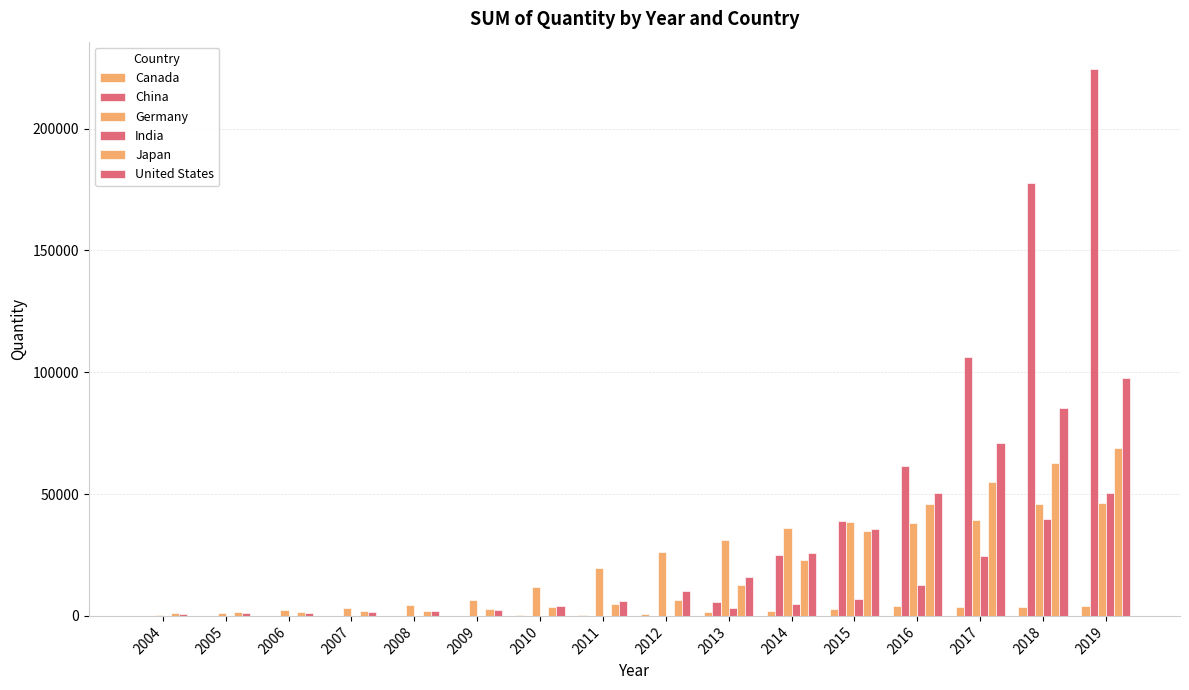

What is the spread (max minus min) of values at 2014?

33936.0